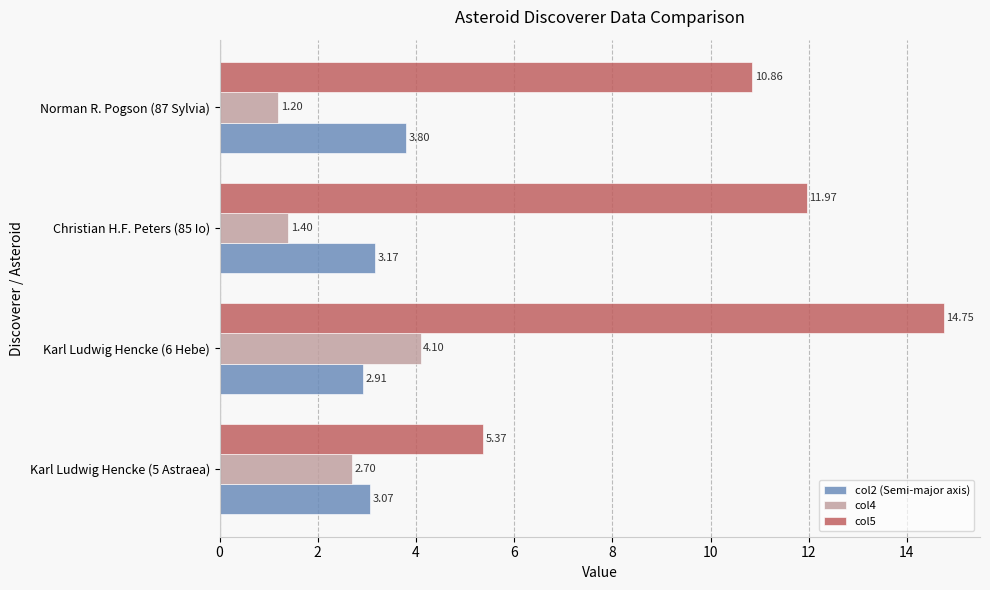

At which category does the chart reach its peak across all series?

Karl Ludwig Hencke (6 Hebe)